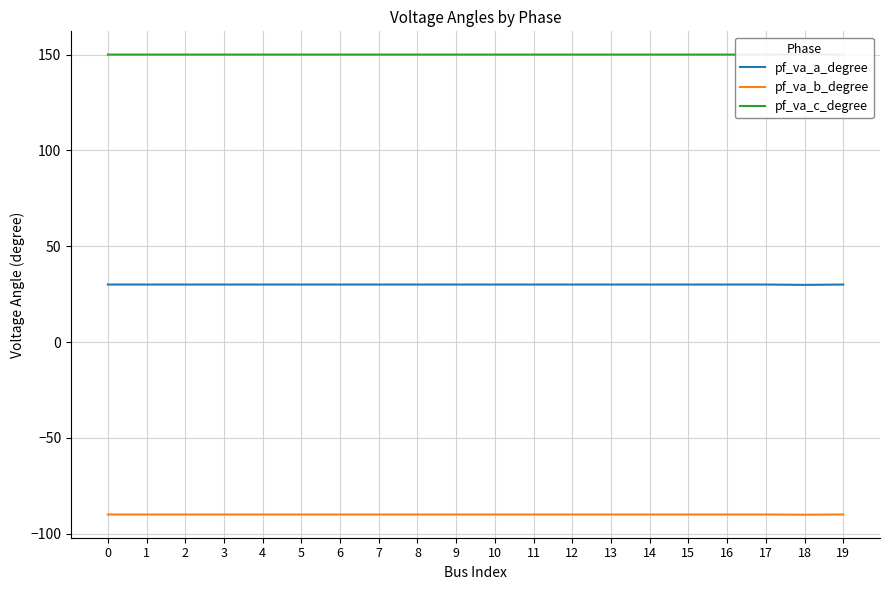

List the series in order of their peak value, highest first.

pf_va_c_degree, pf_va_a_degree, pf_va_b_degree